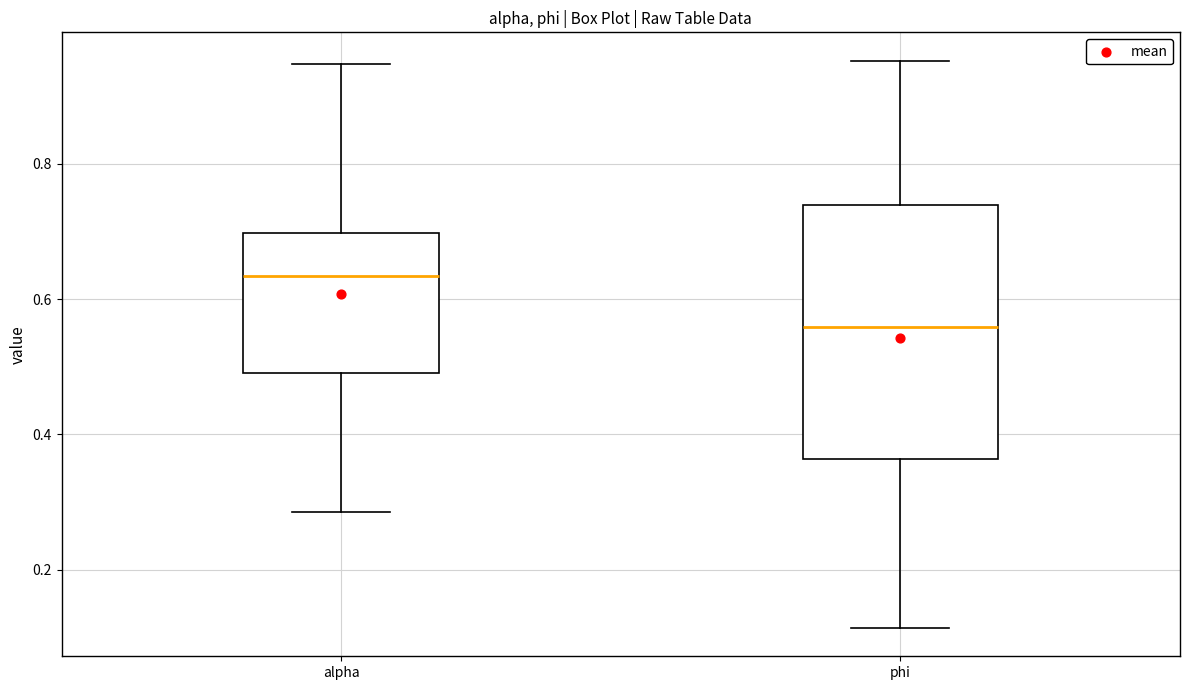

Reading left to right, read every box against the y-axis: the position of its median line, the range the box covers, and the ends of its whiskers. The values are not printed on the chart, so give them approximately, as read against the axis.

alpha: median 0.64, box 0.50 to 0.70, whiskers 0.28 to 0.94
phi: median 0.56, box 0.36 to 0.74, whiskers 0.12 to 0.96